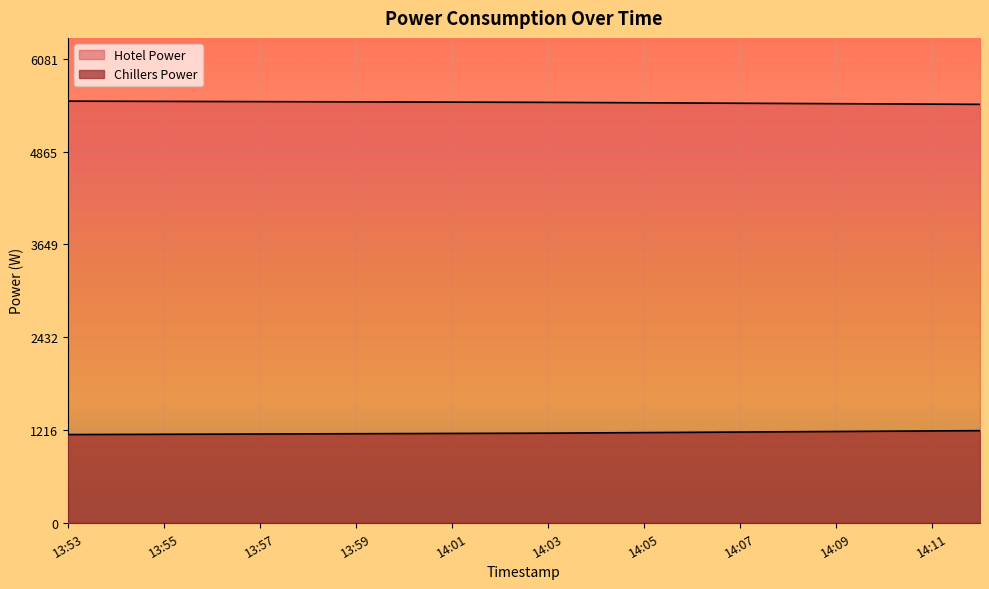

What is the label of the 11th point from the left?

14:03